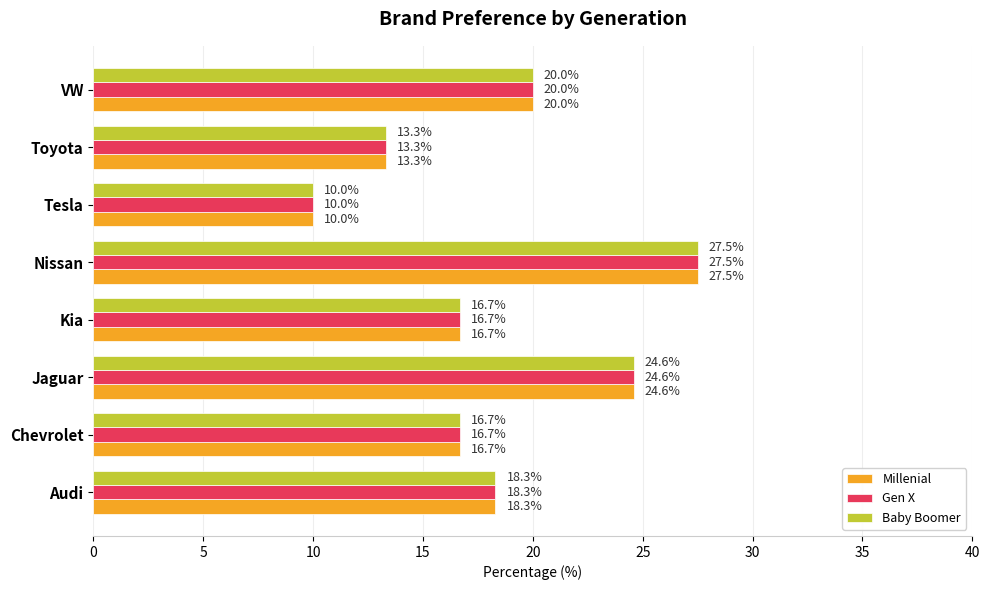

The value of Millenial at Jaguar is 24.6. True or false?

True